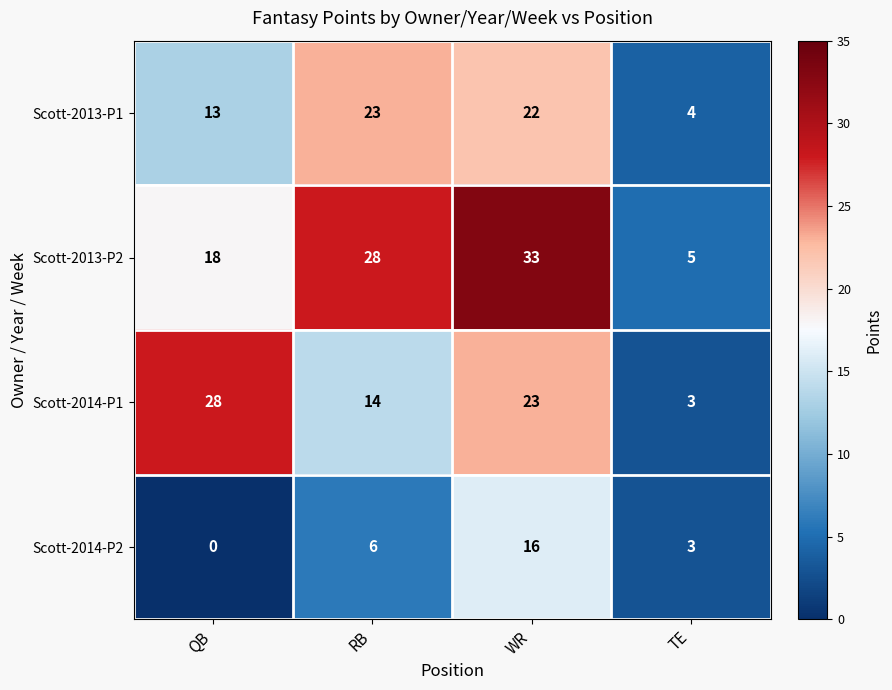

Count the Scott-2014-P1 values in the range 14 to 28.

3